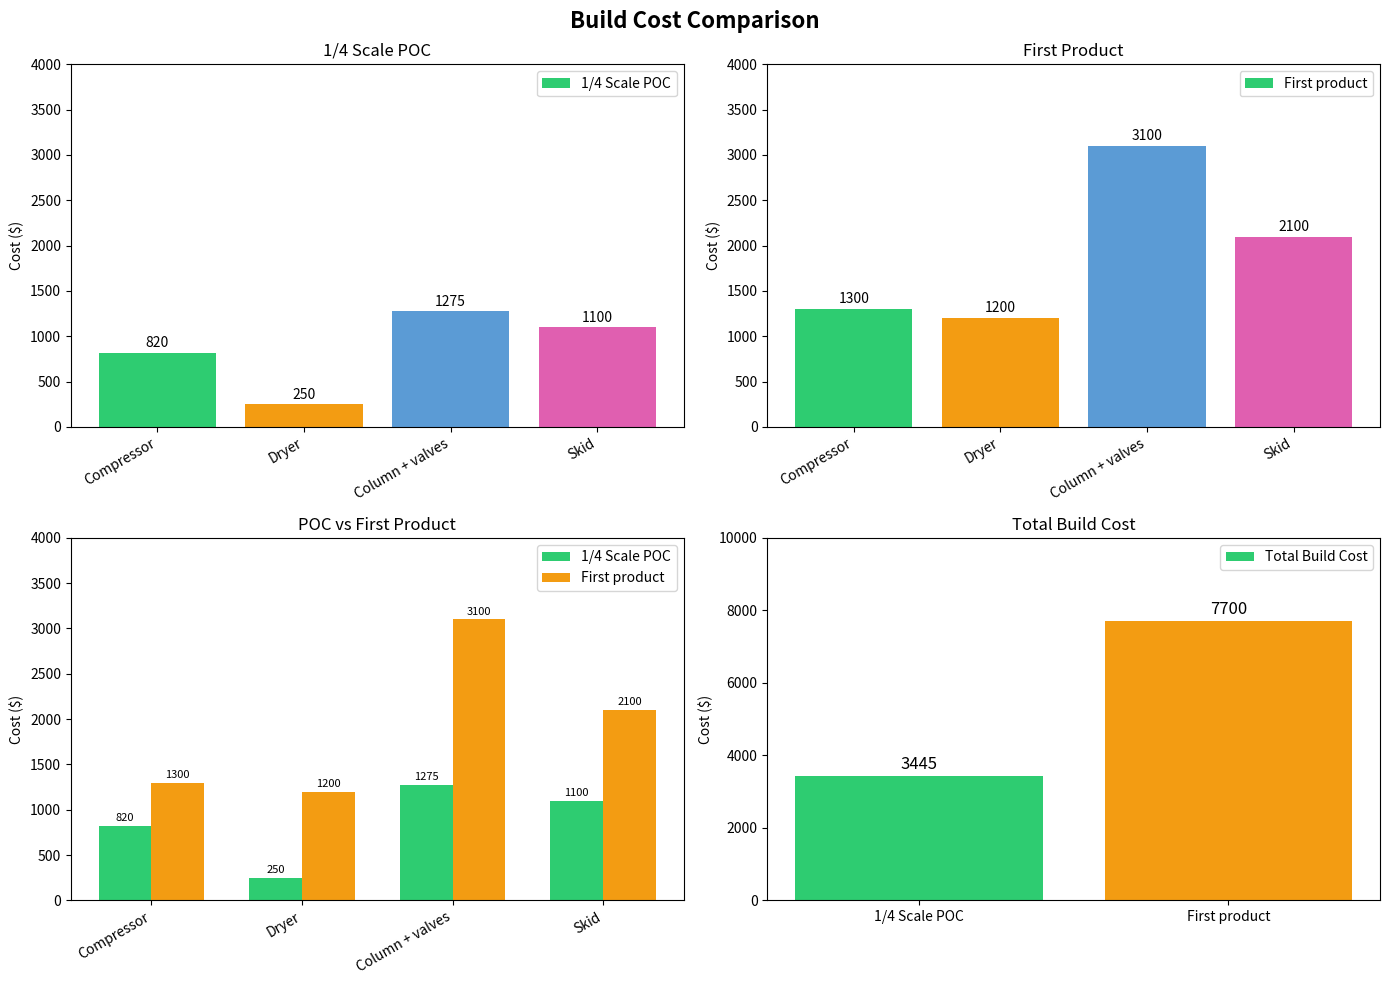

How many data points in First product are above 2100?

1